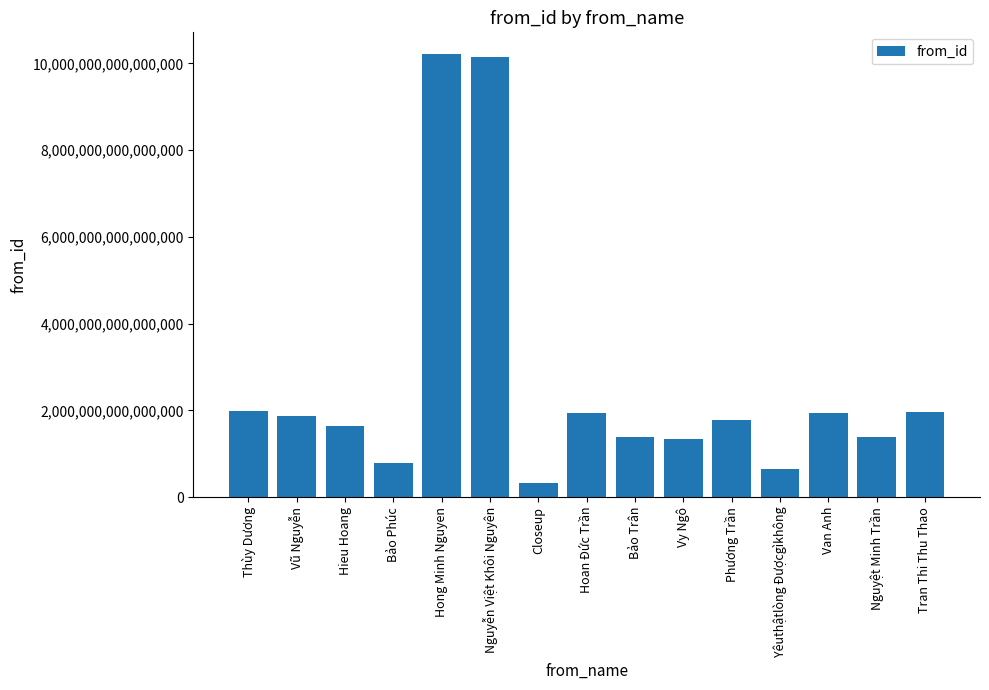

Between Nguyệt Minh Trần and Closeup, which is larger?

Nguyệt Minh Trần